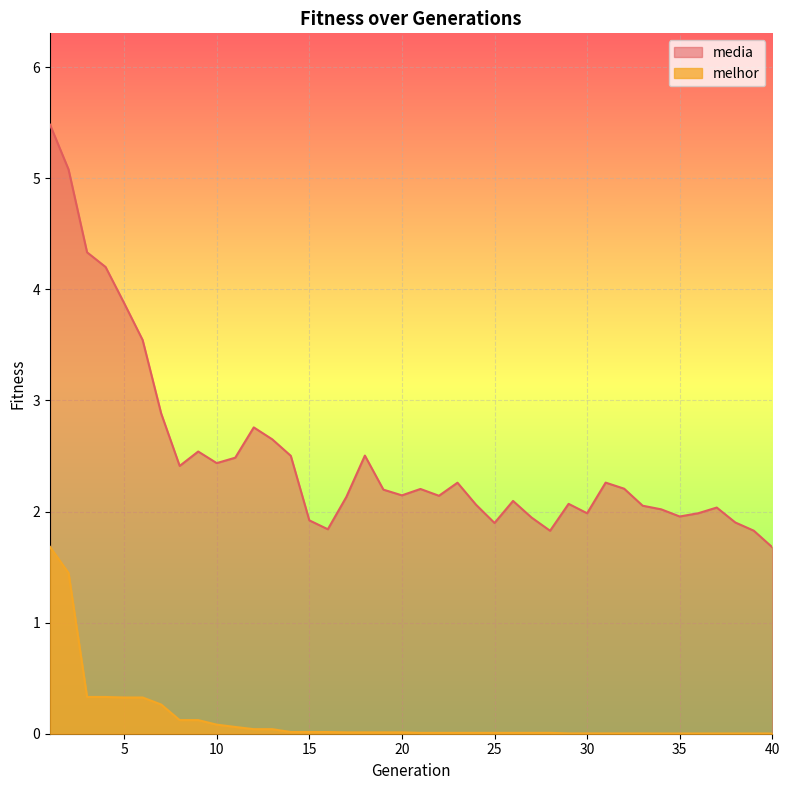

What is the average value of the melhor series?

0.1